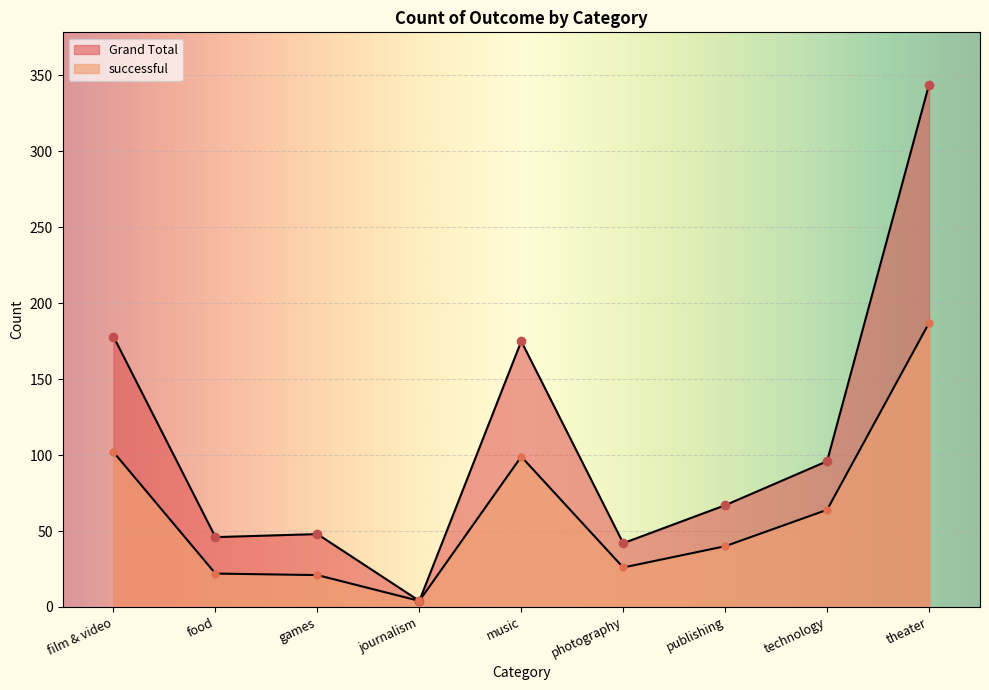

Which series changed the most between photography and technology?

Grand Total